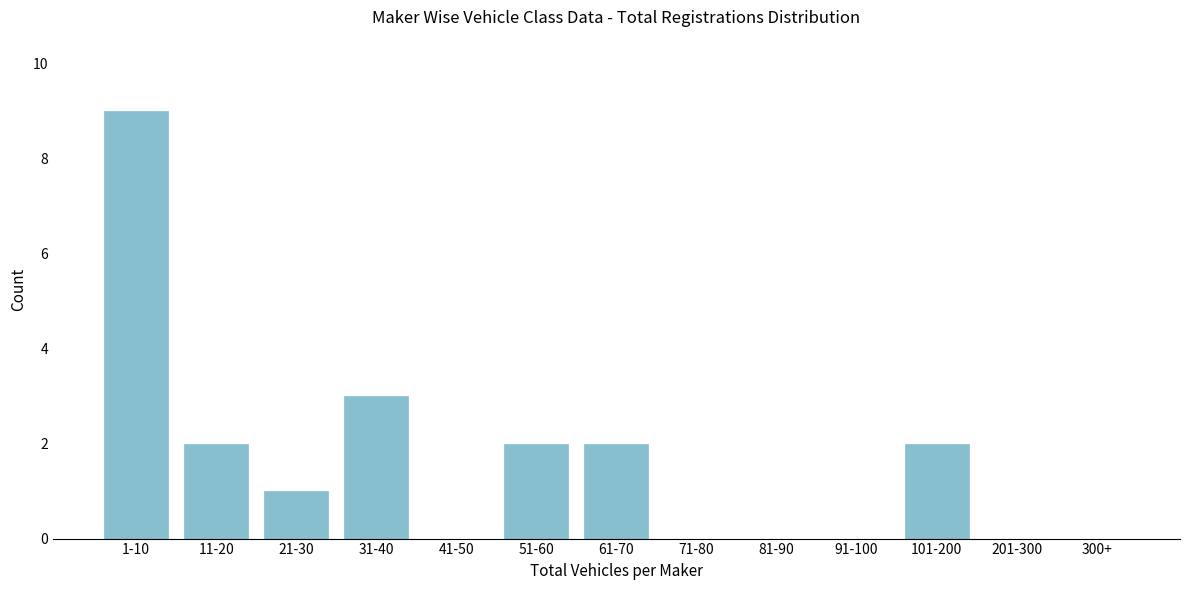

Reading left to right, what are all the values shown in this chart?

1-10=9	11-20=2	21-30=1	31-40=3	41-50=0	51-60=2	61-70=2	71-80=0	81-90=0	91-100=0	101-200=2	201-300=0	300+=0